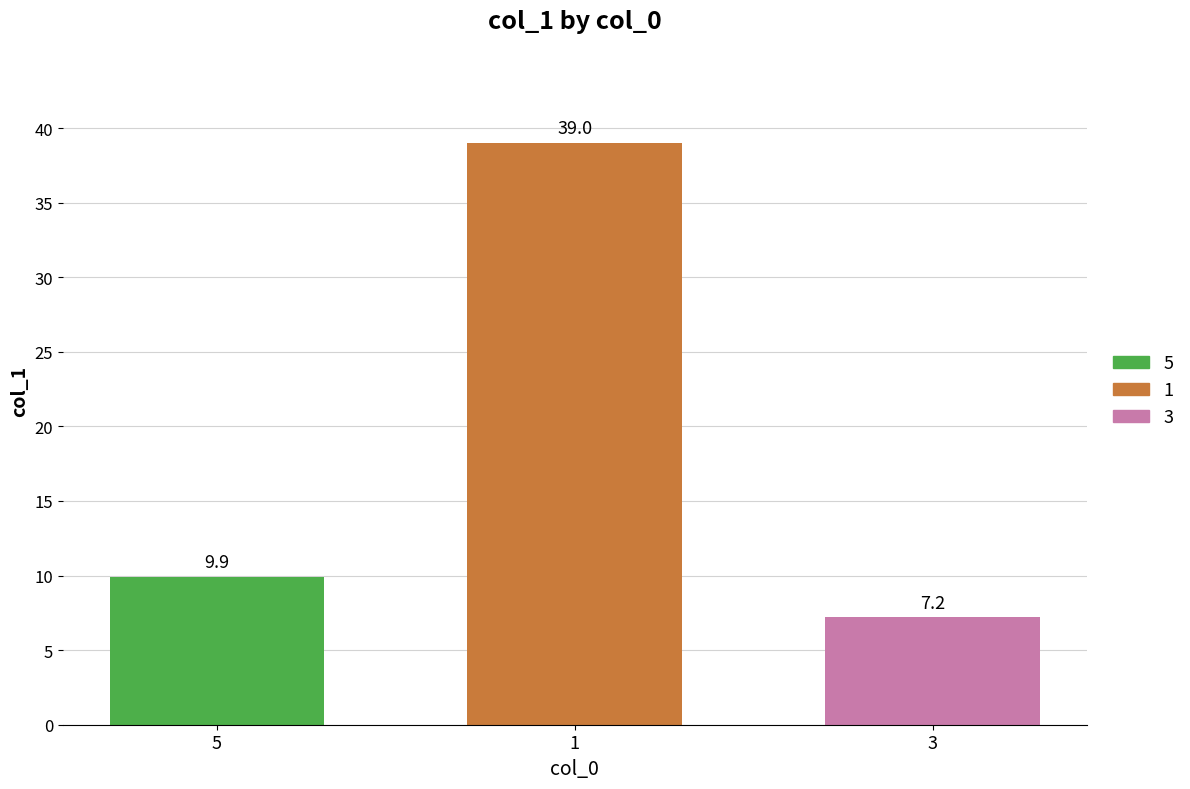

Rank the categories by value from highest to lowest.

1, 5, 3